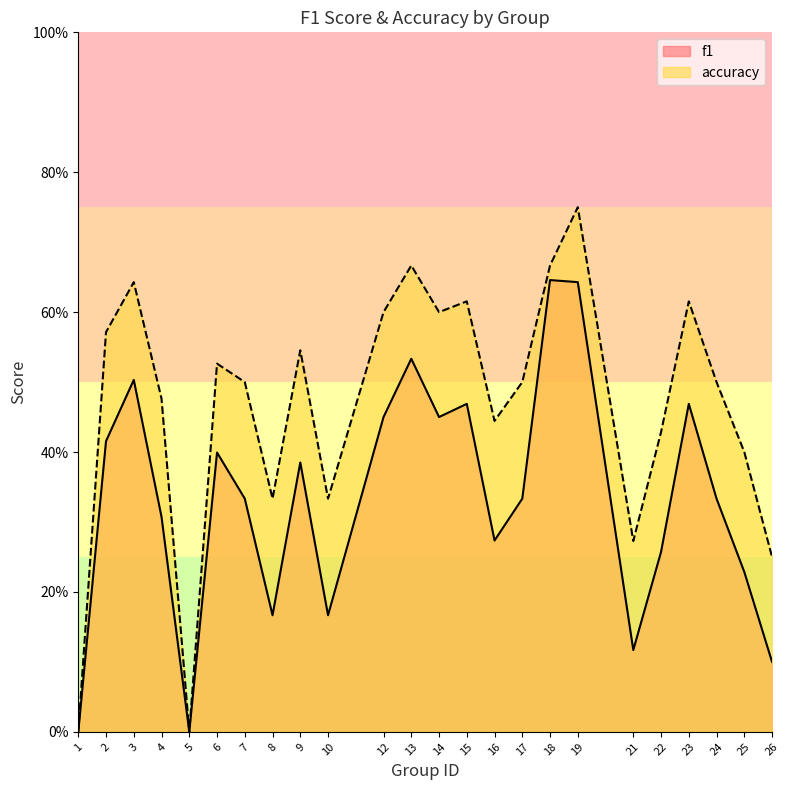

True or false: f1 and accuracy intersect in this chart.

False